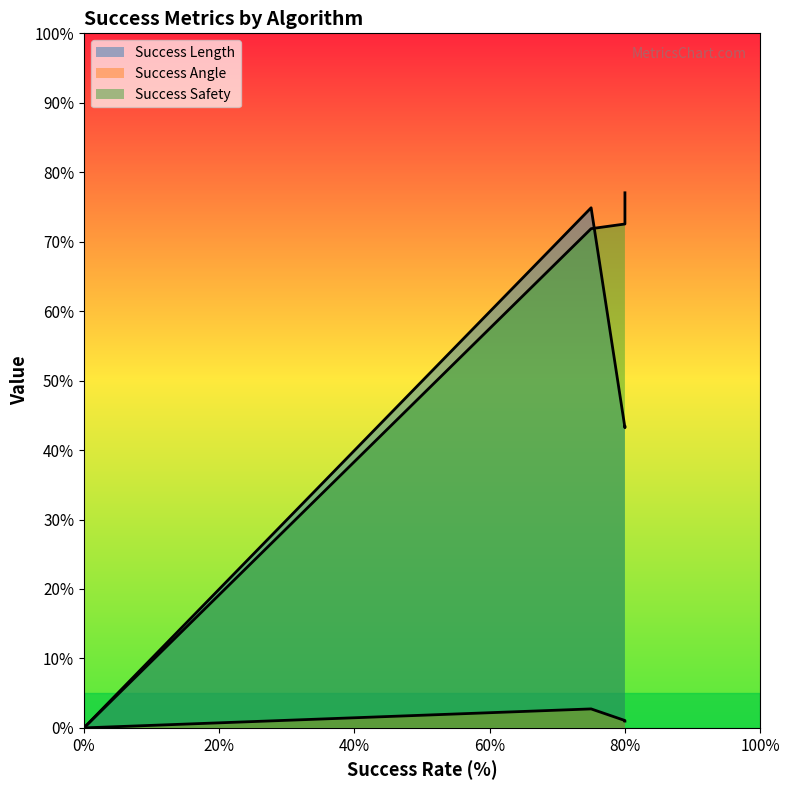

In Success Safety, how many points are higher than both neighbors (excluding endpoints)?

1